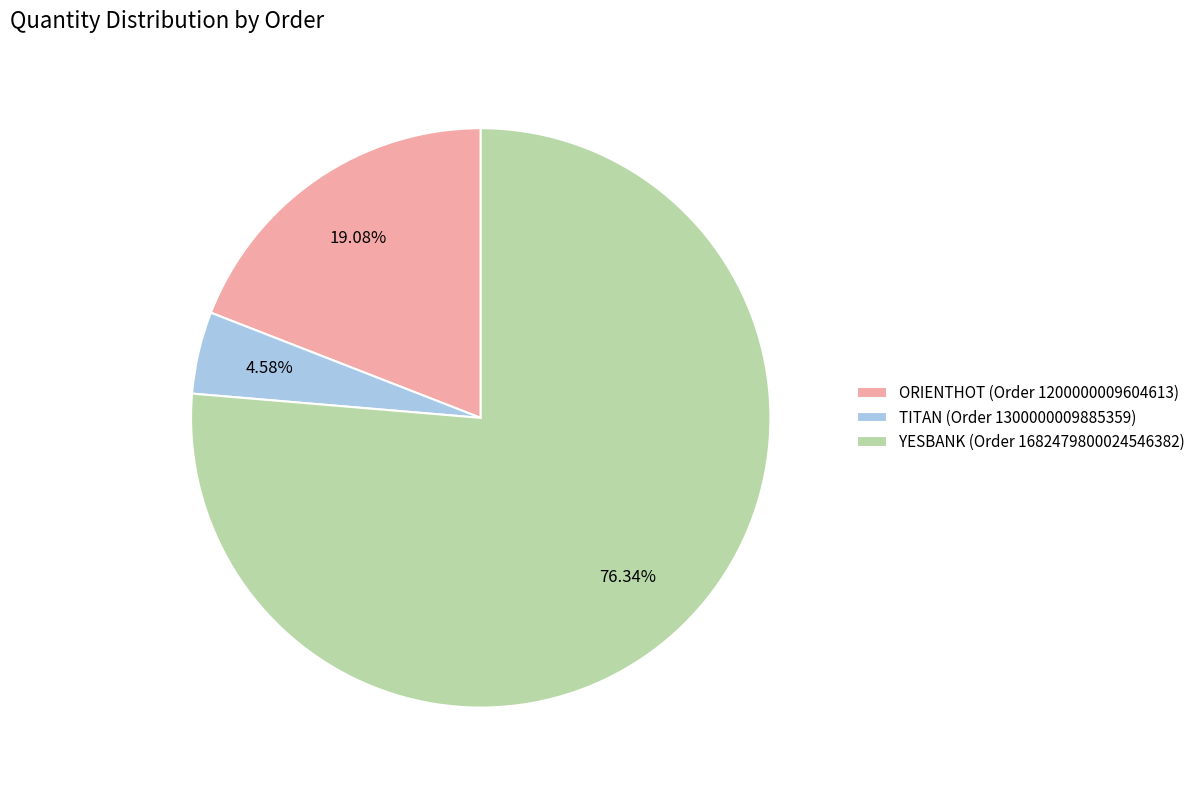

What is the ratio of the value at YESBANK (Order 1682479800024546382) to the value at ORIENTHOT (Order 1200000009604613)?

4.0